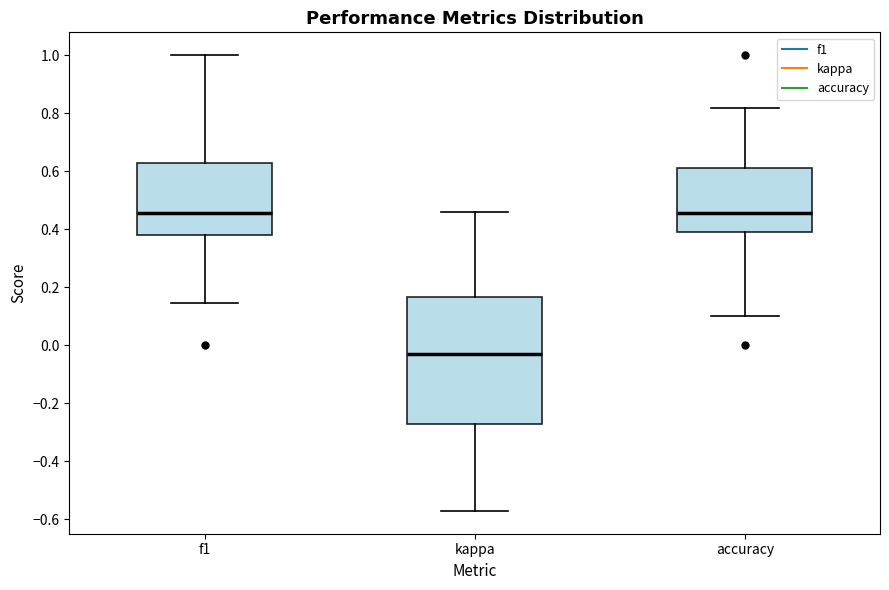

Reading left to right, read every box against the y-axis: the position of its median line, the range the box covers, and the ends of its whiskers. The values are not printed on the chart, so give them approximately, as read against the axis.

f1: median 0.46, box 0.38 to 0.62, whiskers 0.14 to 1.00
kappa: median -0.04, box -0.28 to 0.16, whiskers -0.58 to 0.46
accuracy: median 0.46, box 0.38 to 0.62, whiskers 0.10 to 0.82